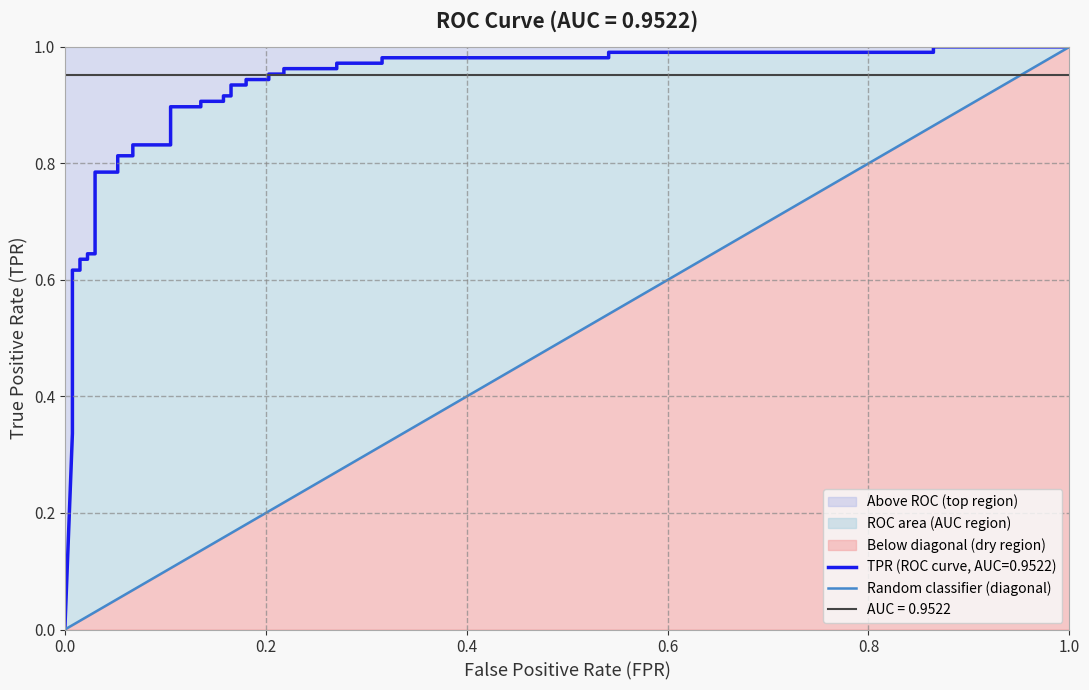

How many values are below 1?

1